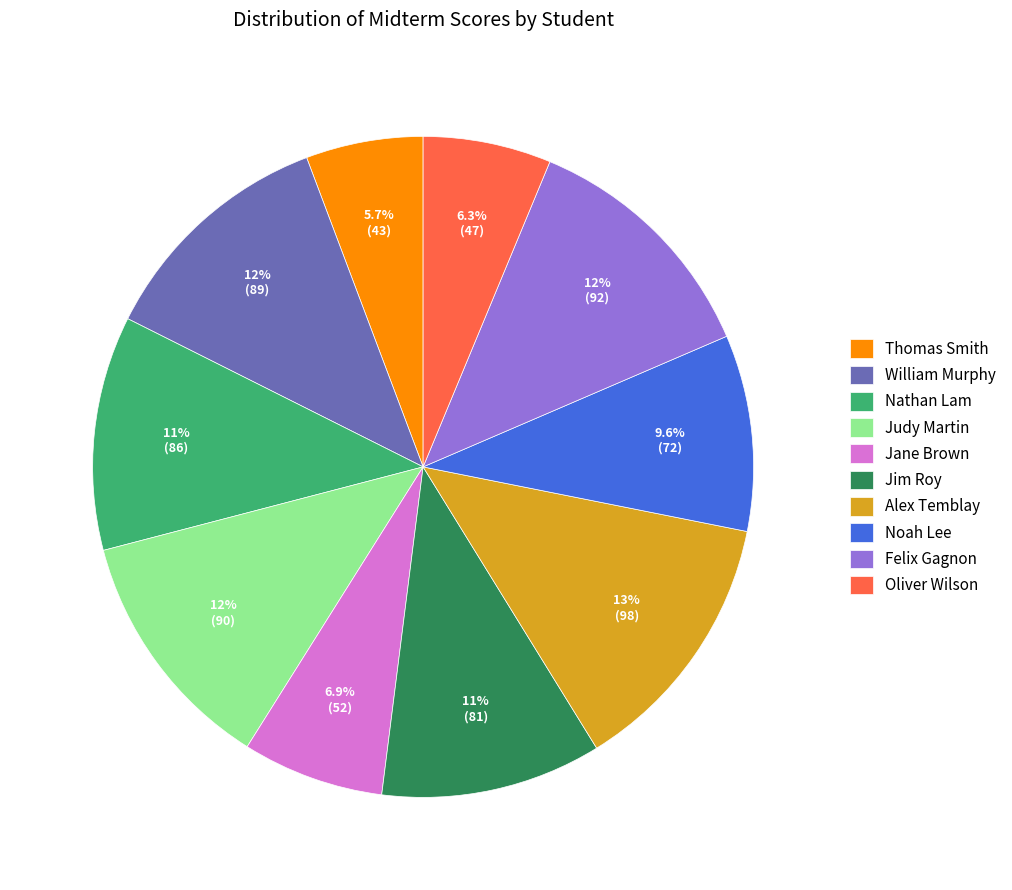

Does Jane Brown account for over 50% of the chart?

No